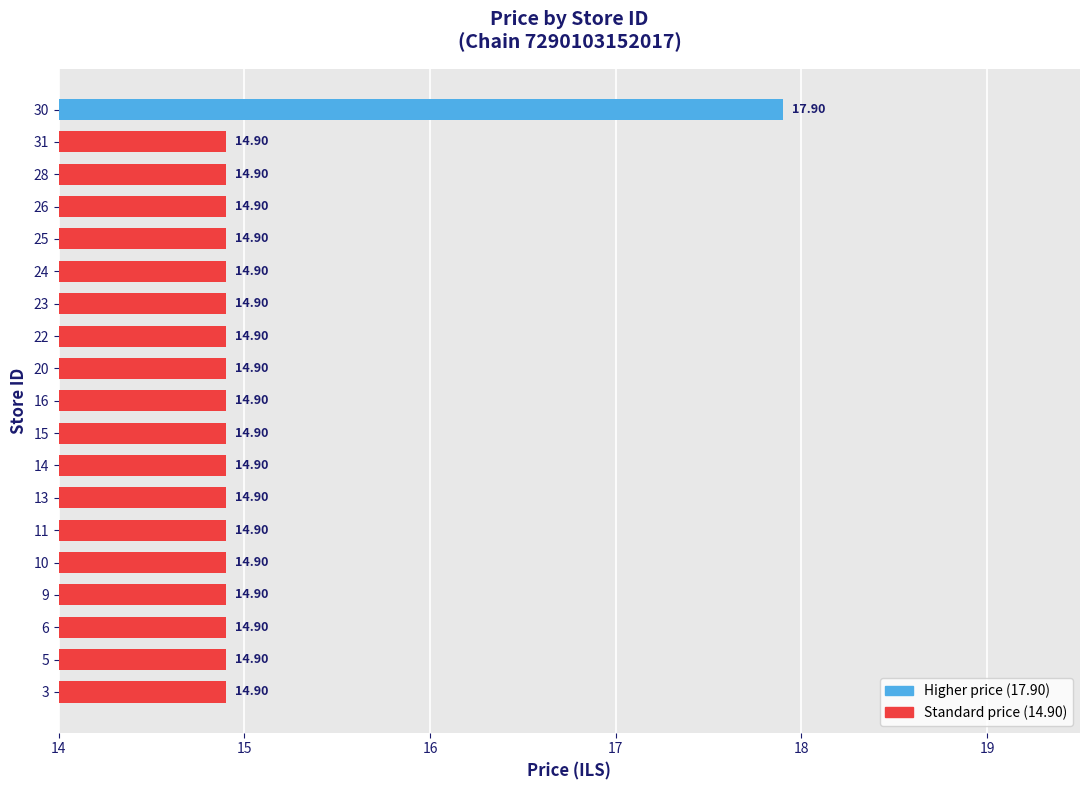

What is the sum of the values at 25 and 31?

29.8